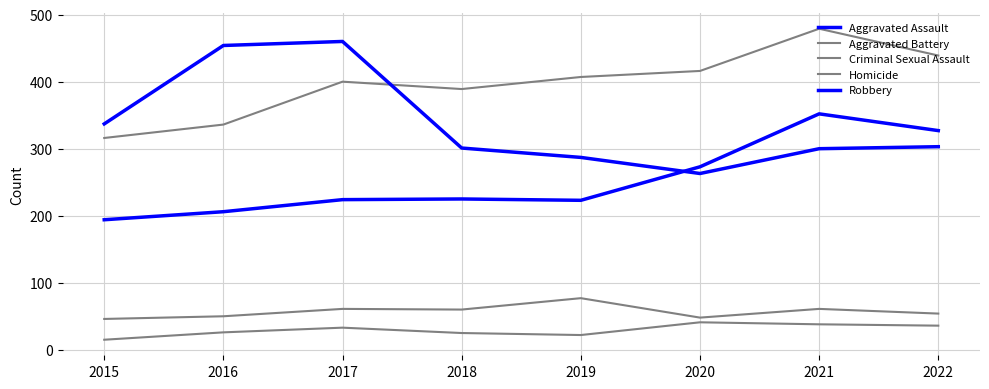

How many lines are shown in the chart?

5